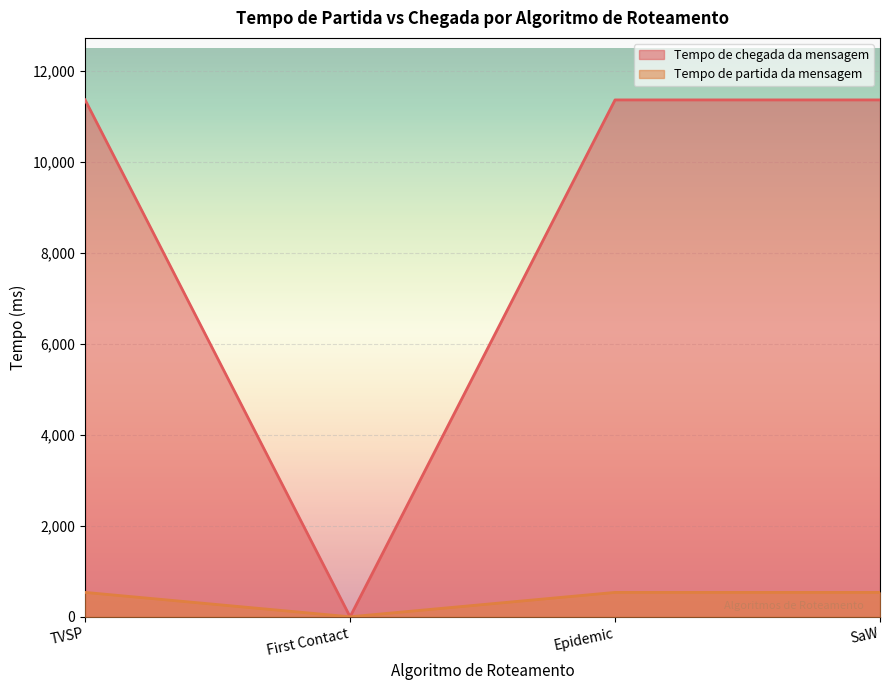

True or false: Tempo de chegada da mensagem and Tempo de partida da mensagem intersect in this chart.

False